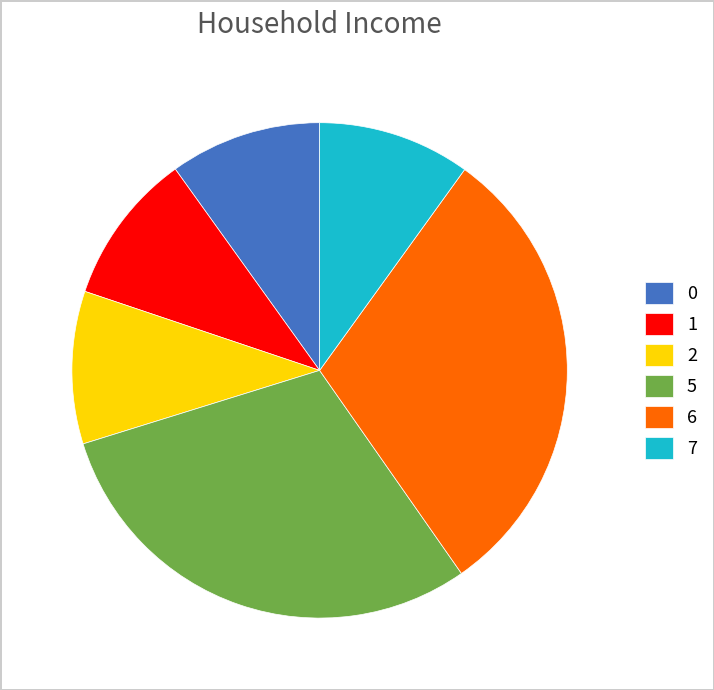

Do 7 and 0 together represent more than half of the pie?

No